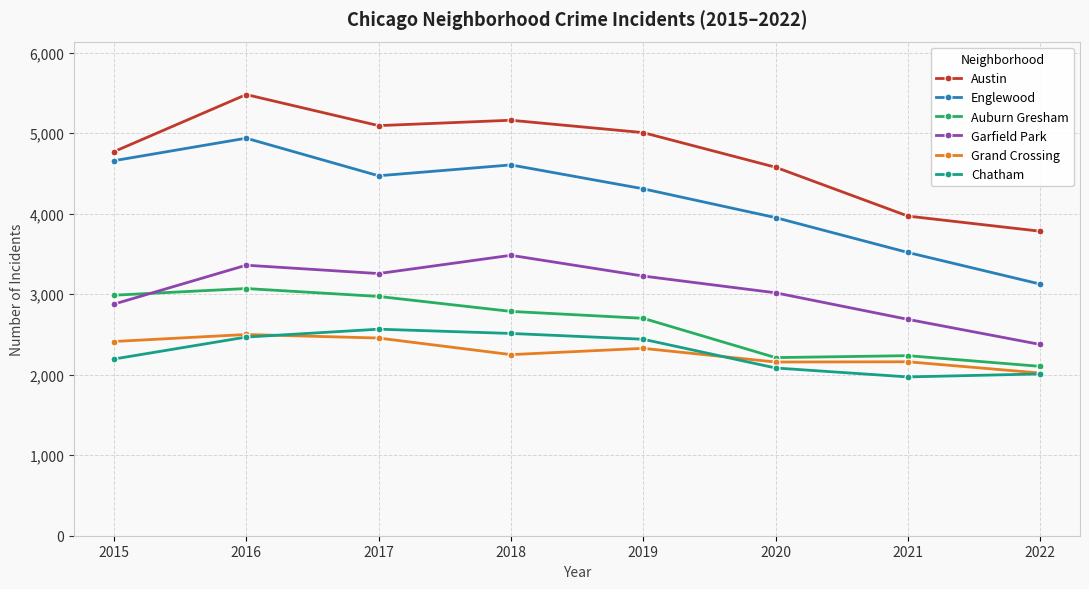

At which label does Auburn Gresham first exceed 2787?

2015